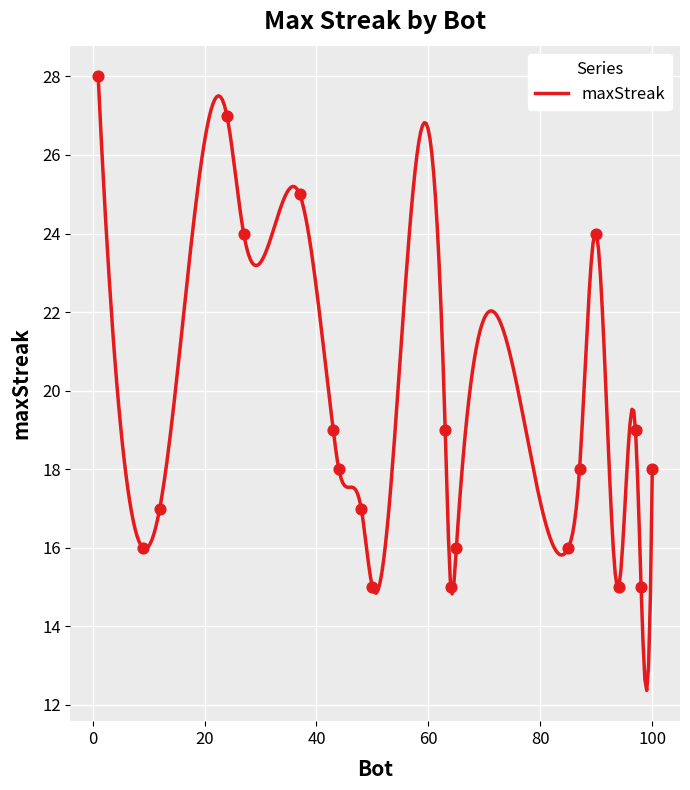

Approximately how many times larger is the value at 37 compared to 12?

1.5